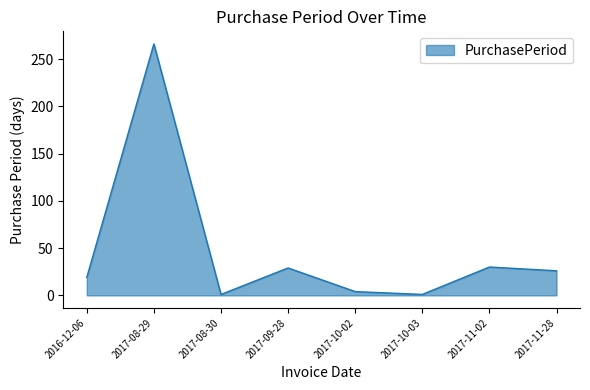

What is the change in value from 2017-08-30 to 2017-11-28?

+25